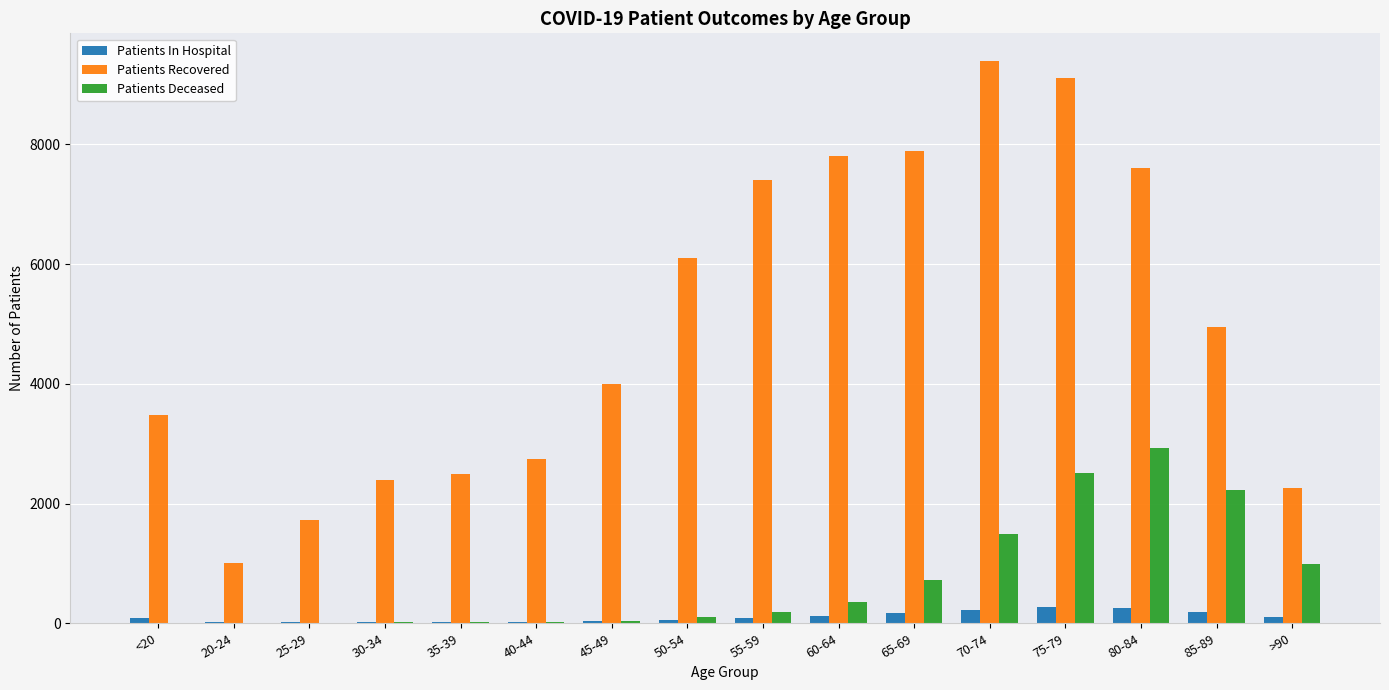

What is the greatest value displayed?

9388